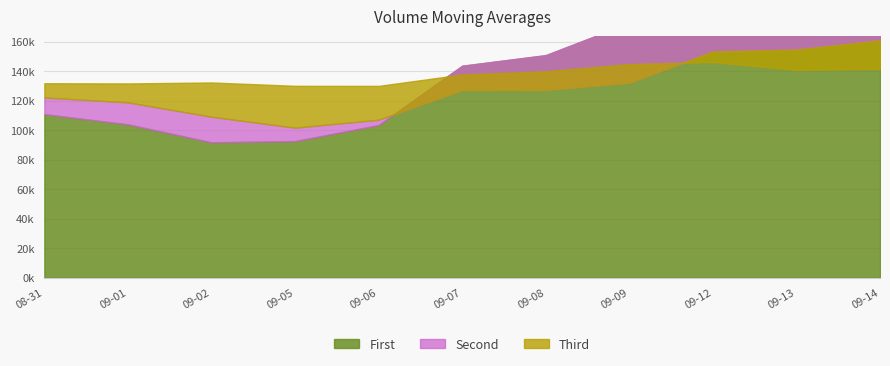

After their last crossing, which series has the higher values: v_ma5 or v_ma10?

v_ma5